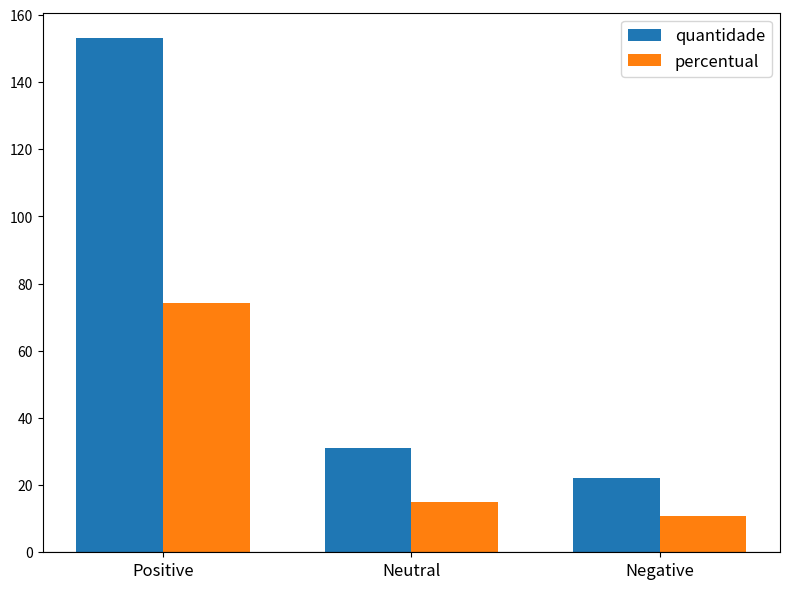

At how many categories does at least one series exceed 131?

1